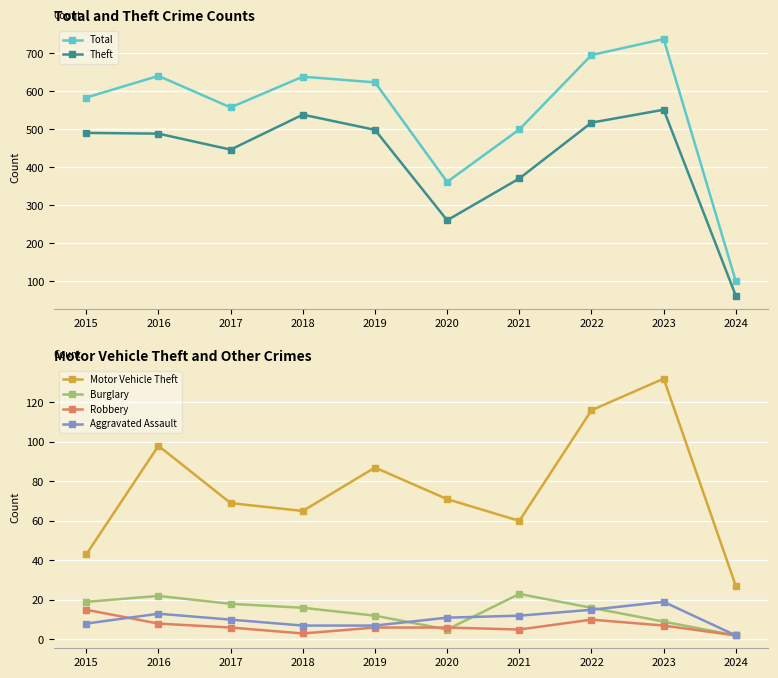

After their last crossing, which series has the higher values: Robbery or Aggravated Assault?

Aggravated Assault